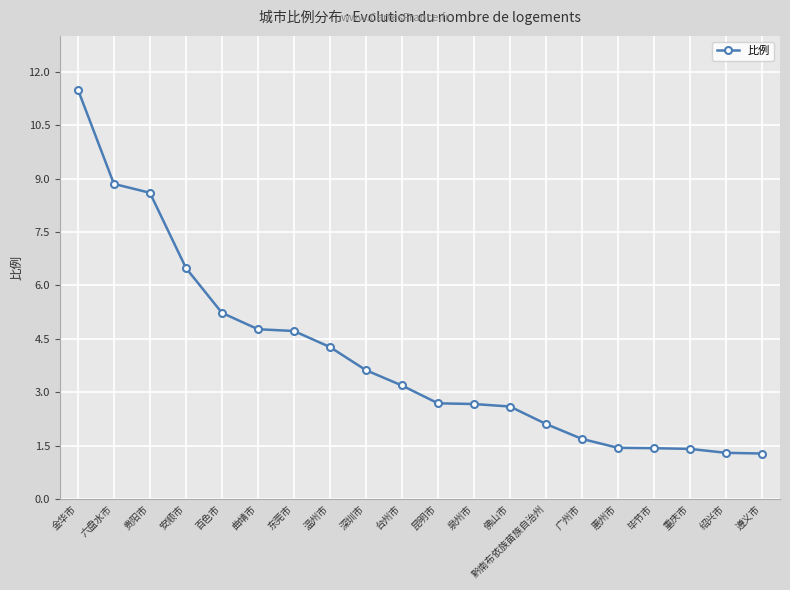

What is the average value?

4.0